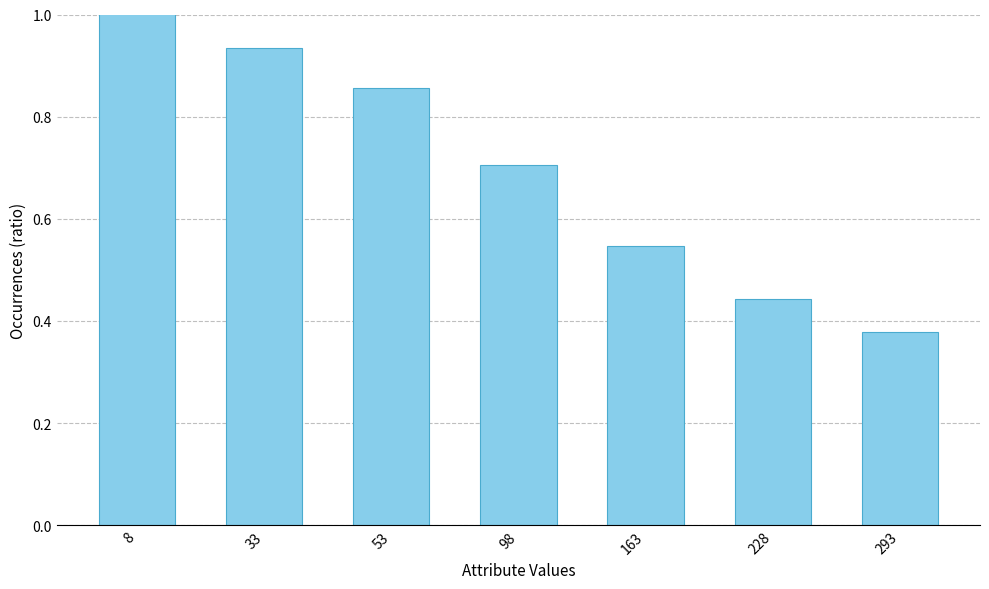

Which has a higher value, 293 or 228?

228